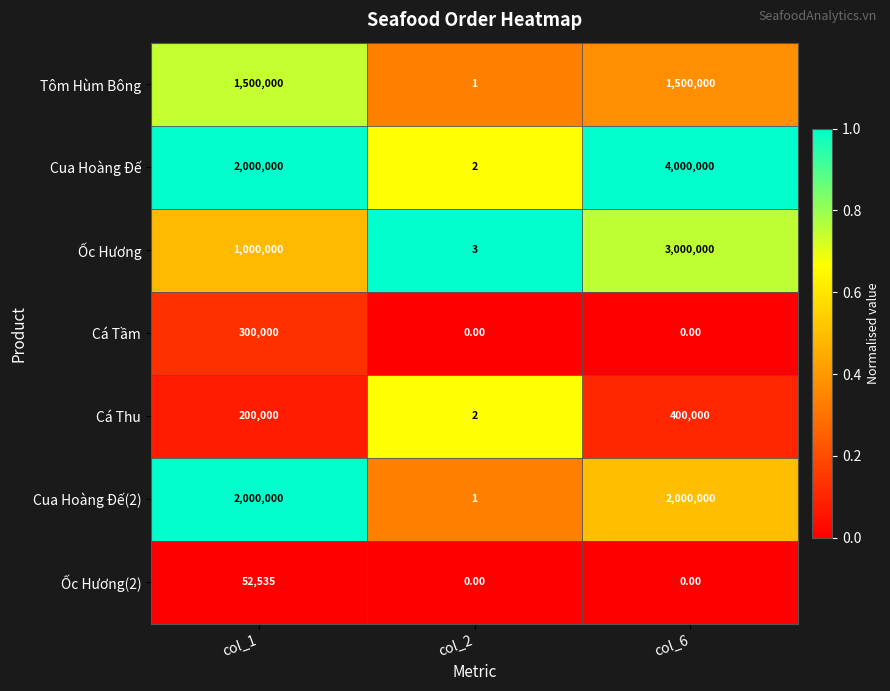

At which category is the sum across all series the highest?

col_6